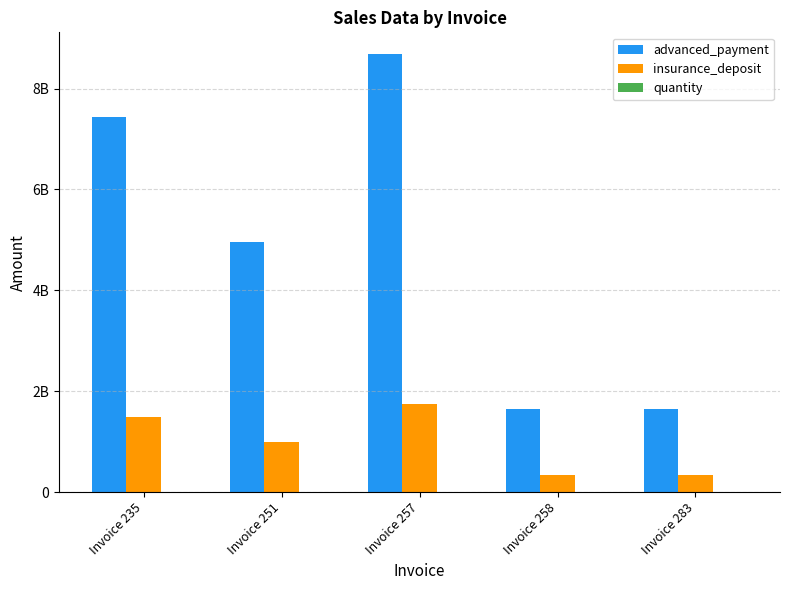

Does the chart contain stacked bars?

No